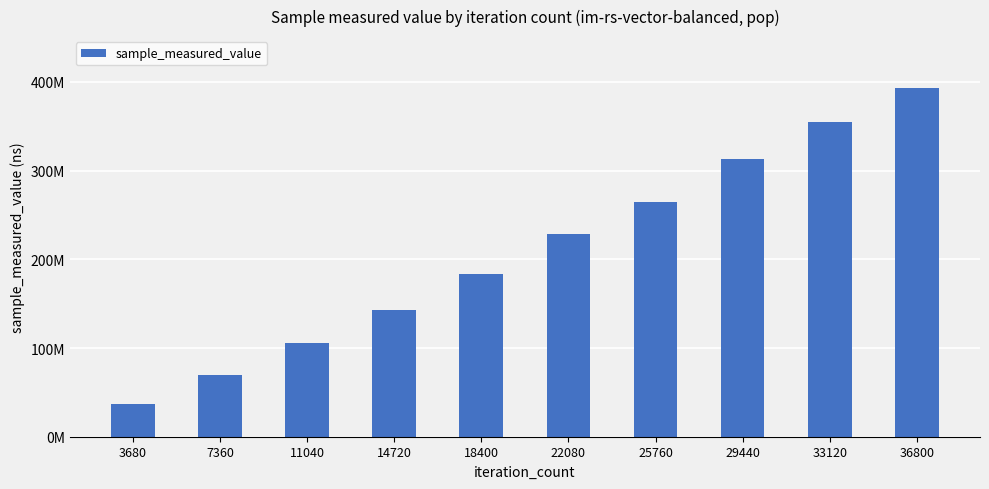

Is it true that the value at 29440 is 312903011?

True